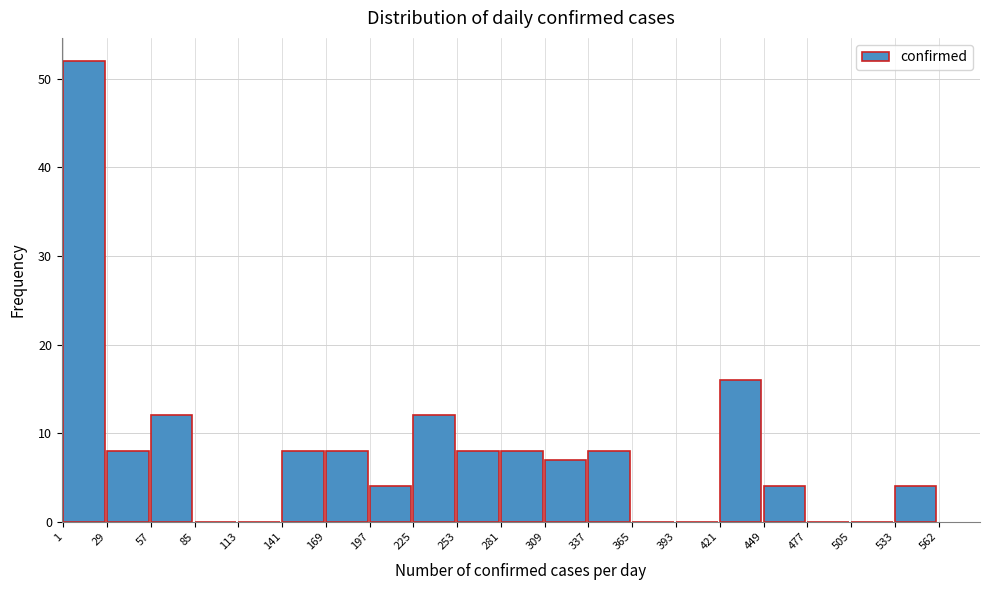

Reading left to right, list every bar in this chart as the range it spans on the x-axis followed by its height. The values are not printed on the chart, so give them approximately, as read against the axis.

1 to 29: 52
29 to 57: 8
57 to 85: 12
85 to 113: 0
113 to 141: 0
141 to 169: 8
169 to 197: 8
197 to 225: 4
225 to 253: 12
253 to 281: 8
281 to 309: 8
309 to 337: 7
337 to 365: 8
365 to 393: 0
393 to 421: 0
421 to 449: 16
449 to 477: 4
477 to 505: 0
505 to 533: 0
533 to 562: 4